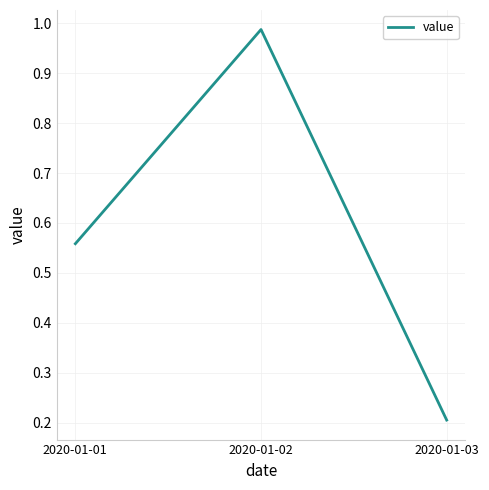

At which category does the chart reach its minimum across all series?

2020-01-03